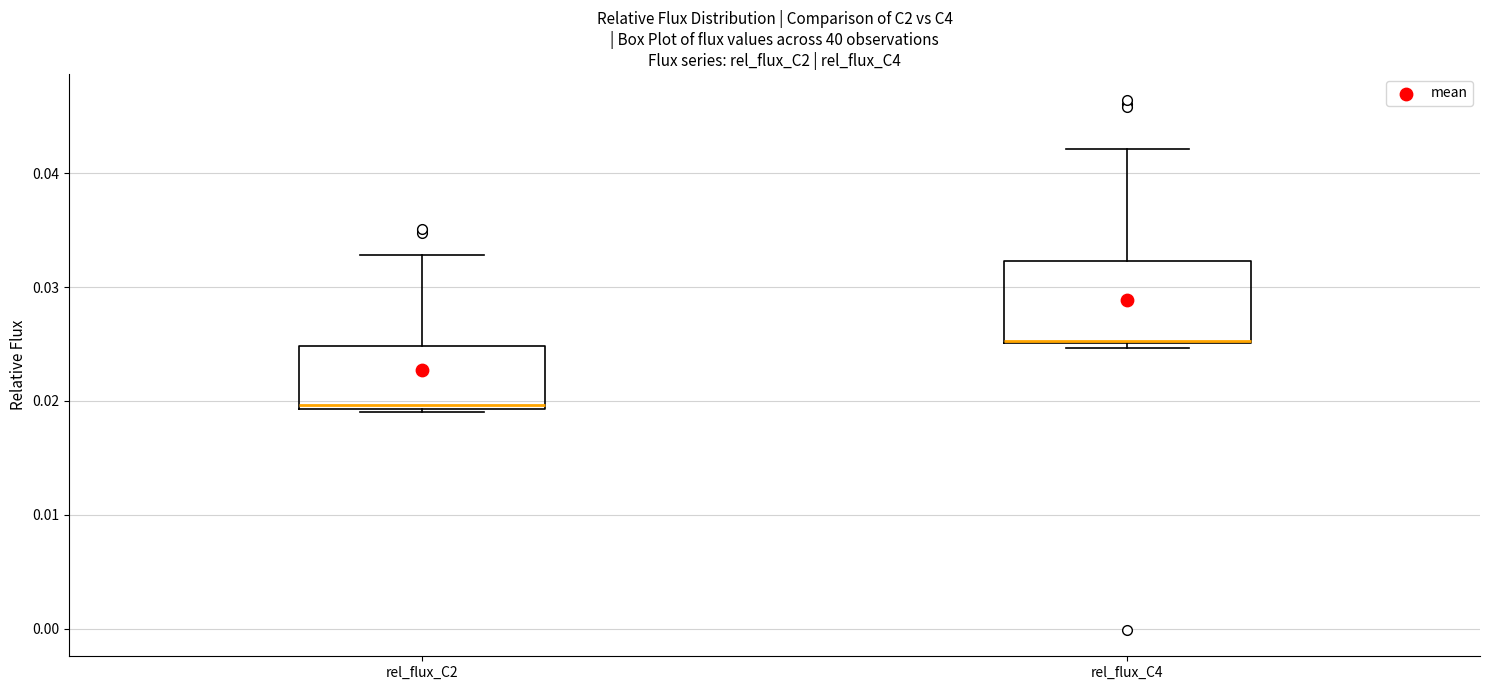

Reading left to right, transcribe this box plot: for each box, give where its median line is, the range the box spans, and where its two whiskers end, as read against the y-axis. The values are not printed on the chart, so give them approximately, as read against the axis.

rel_flux_C2: median 0.020, box 0.019 to 0.025, whiskers 0.019 to 0.033
rel_flux_C4: median 0.025 (drawn on the box's lower edge), box 0.025 to 0.032, whiskers 0.025 (just below the box's lower edge) to 0.042